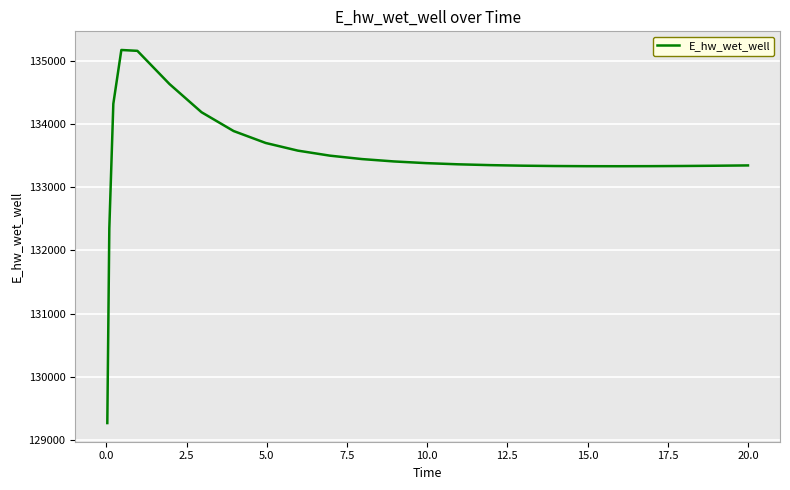

What is the maximum value shown in the chart?

135167.3